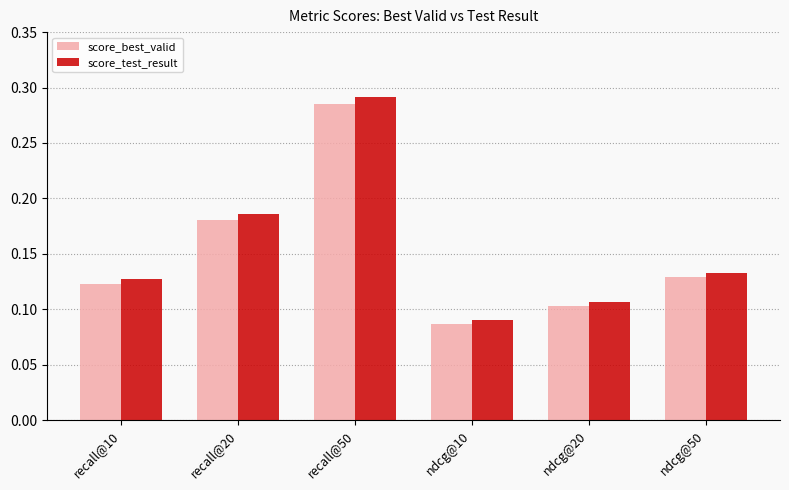

At which label is score_test_result closest to 0?

ndcg@10